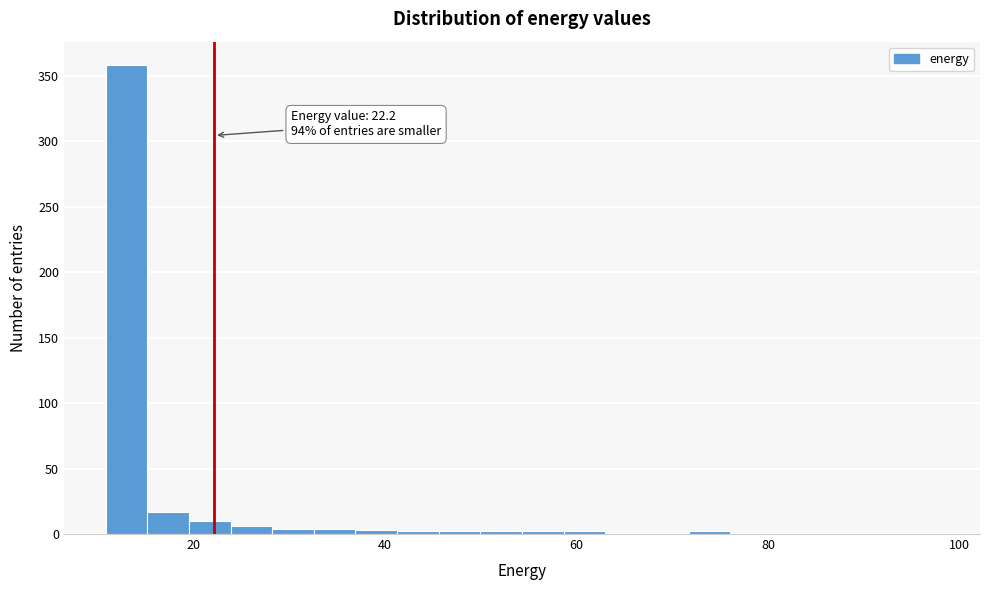

Around what value on the x-axis is the tallest bar? Give the approximate position of its centre, as read against the axis.

14